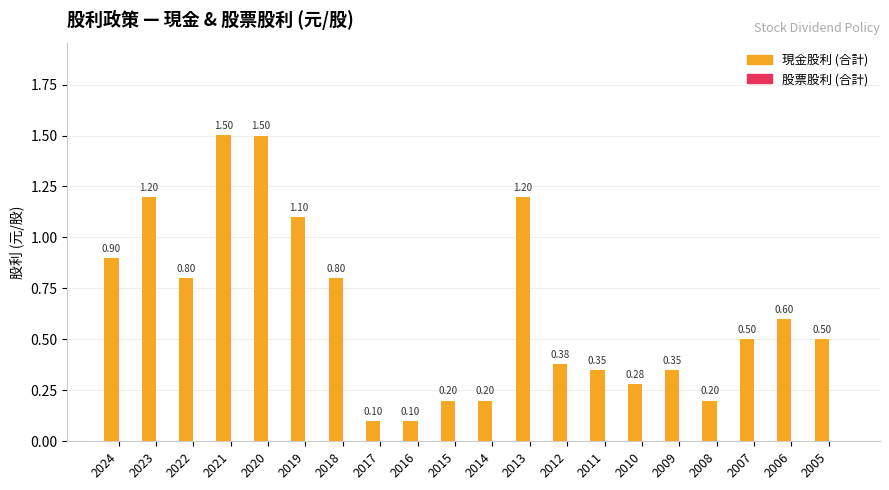

How many bars are there in total?

20